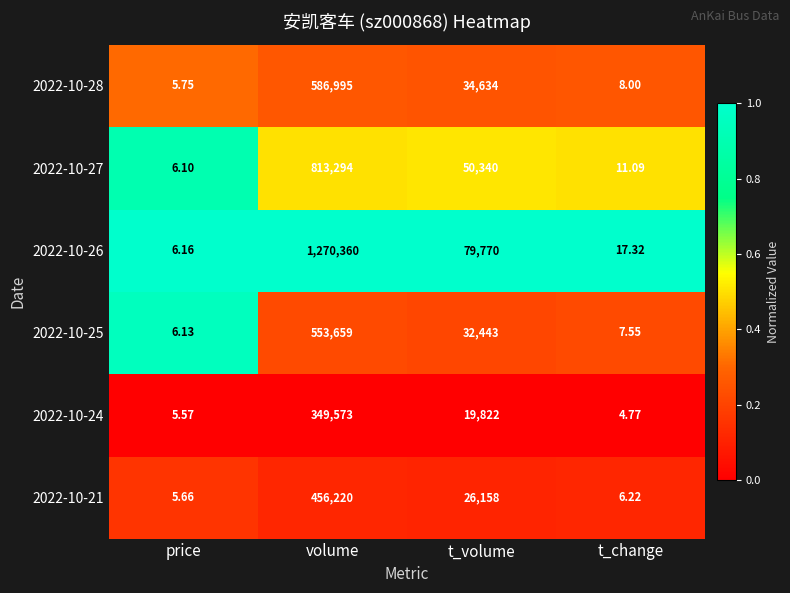

What is the difference between the highest and lowest values at t_volume?

59948.0